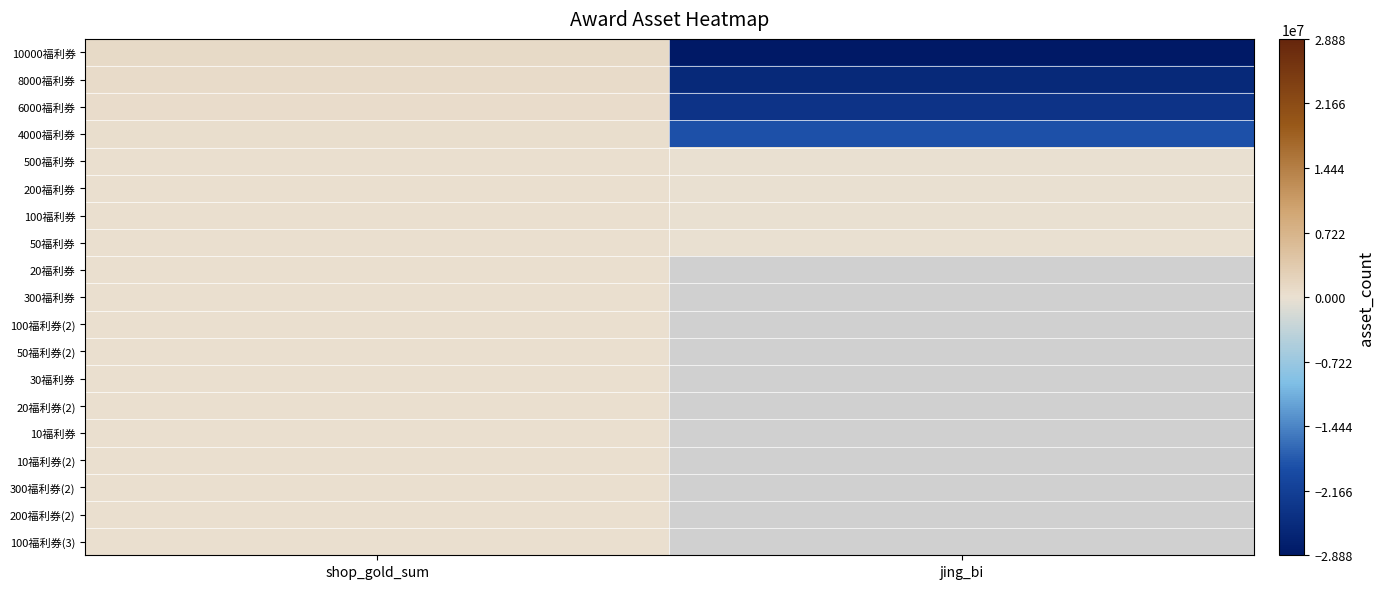

Is it true that 500福利券 equals 50000.0 at shop_gold_sum?

True